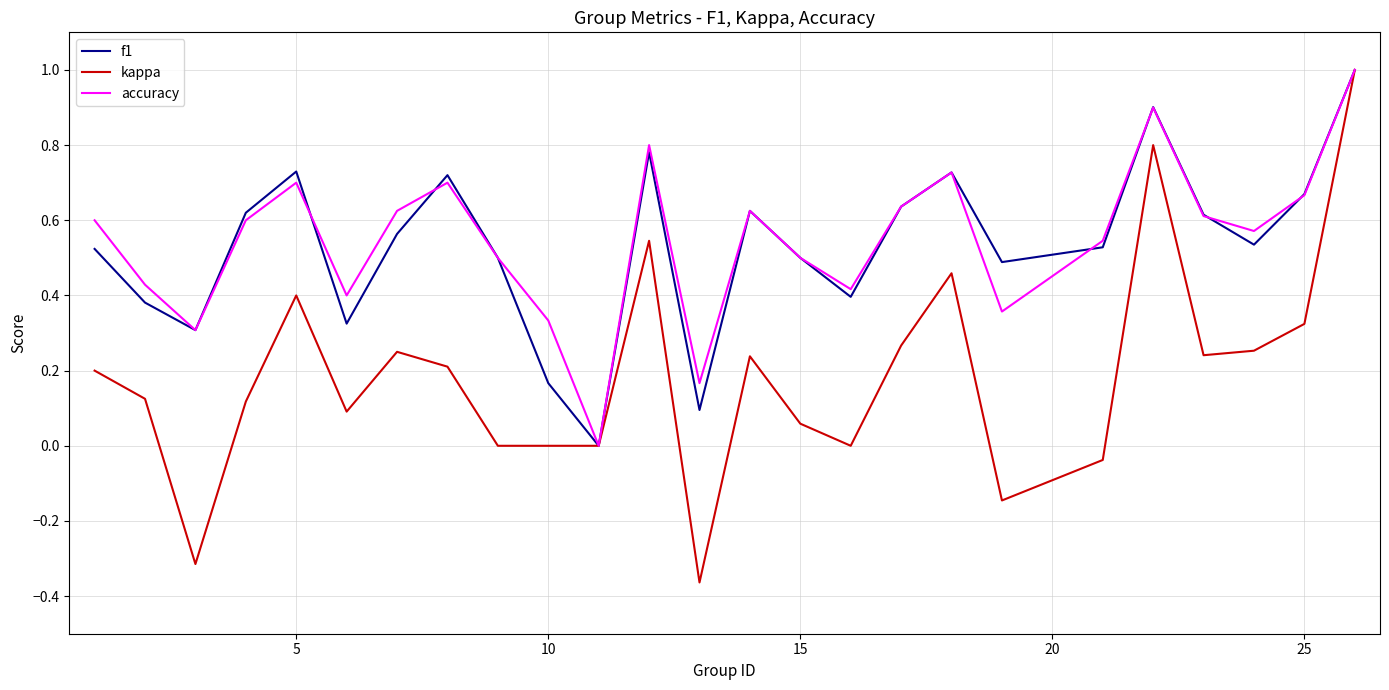

What is the greatest value displayed?

1.0